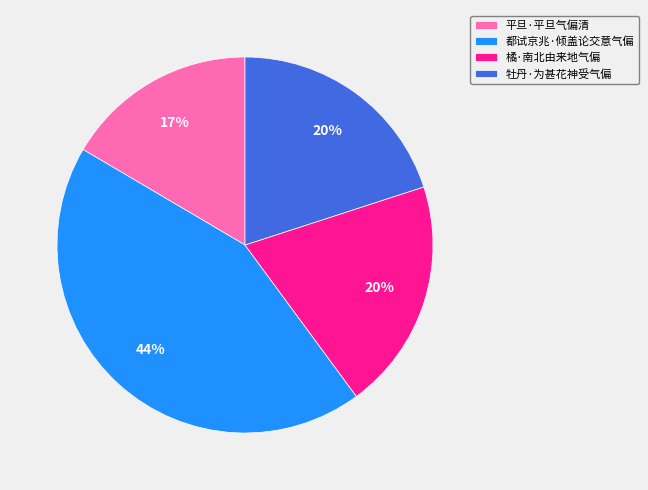

To the nearest percent, what is the average slice percentage?

25%